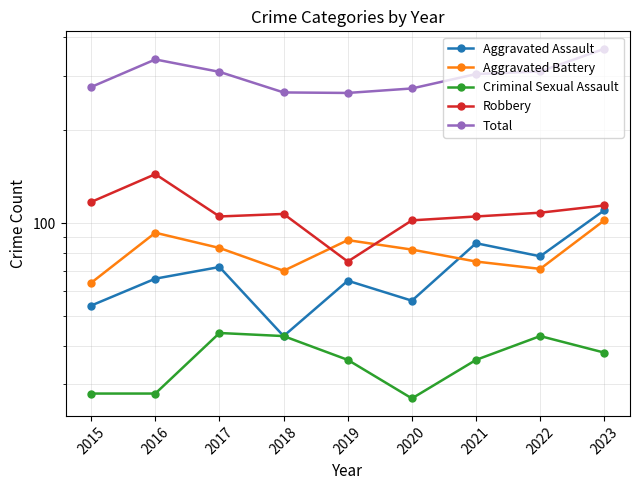

How many interior local valleys does the Criminal Sexual Assault series have?

1